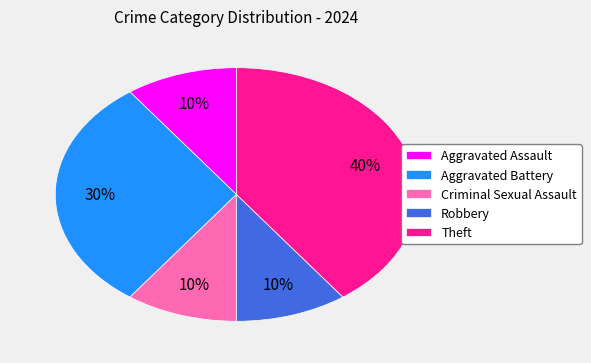

Does Criminal Sexual Assault represent more than half of the total?

No